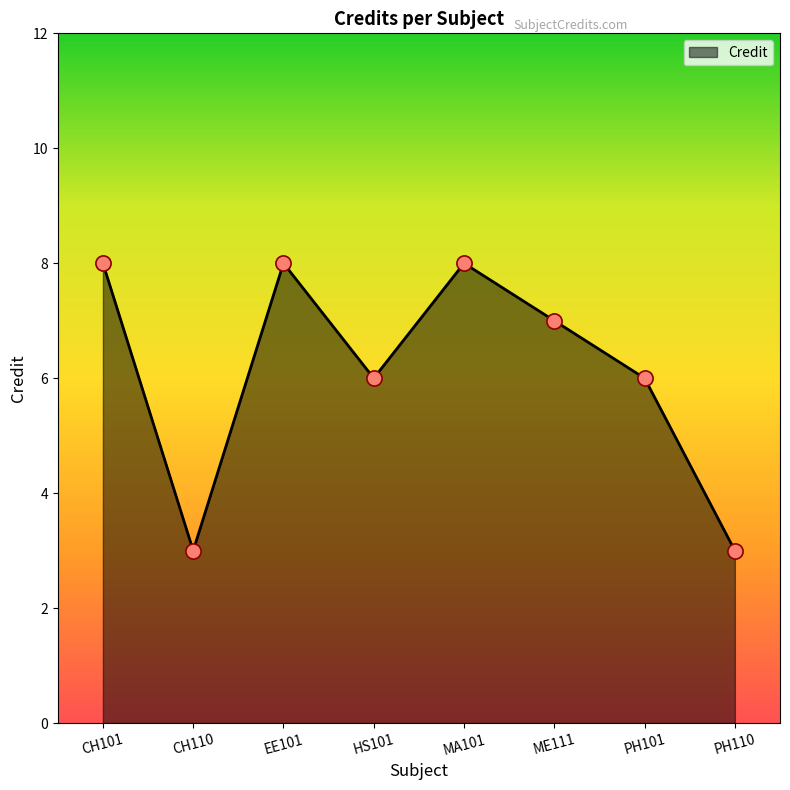

Approximately how many times larger is the value at MA101 compared to CH101?

1.0